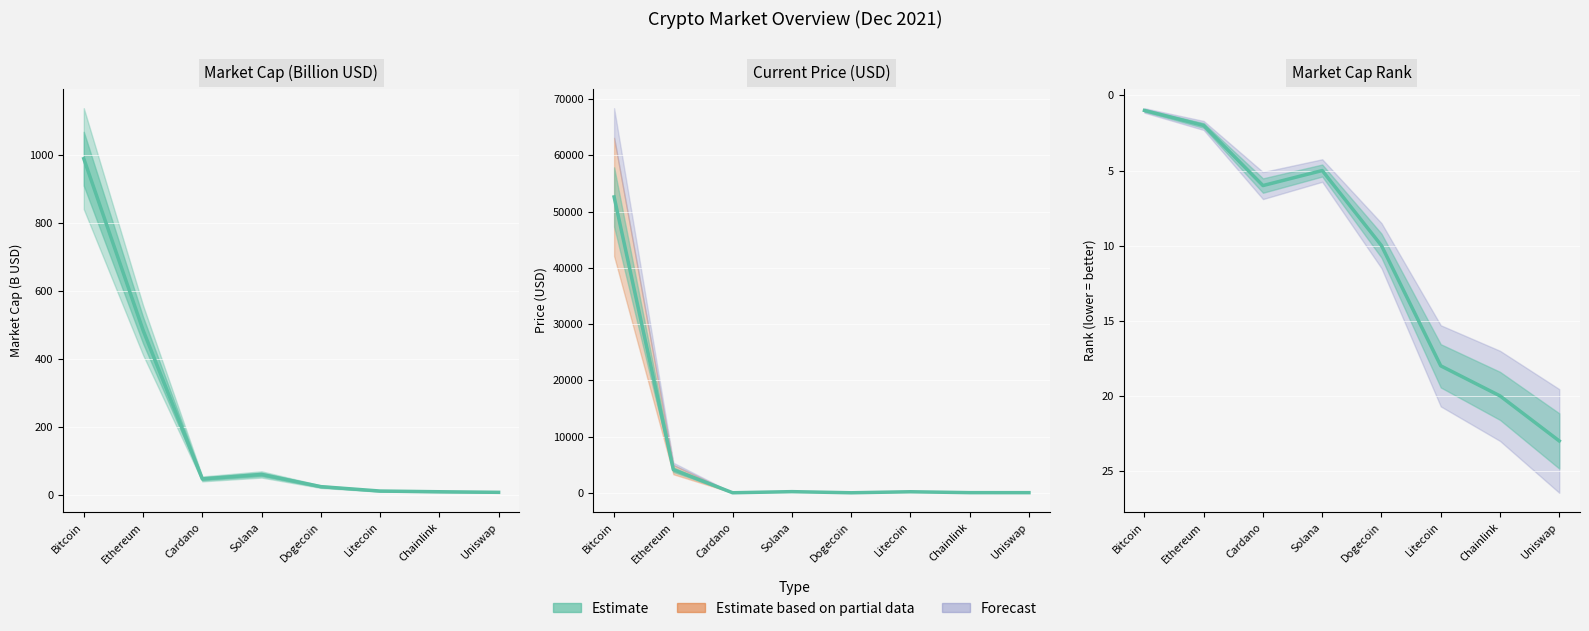

What is the maximum value shown in the chart?

52591.0